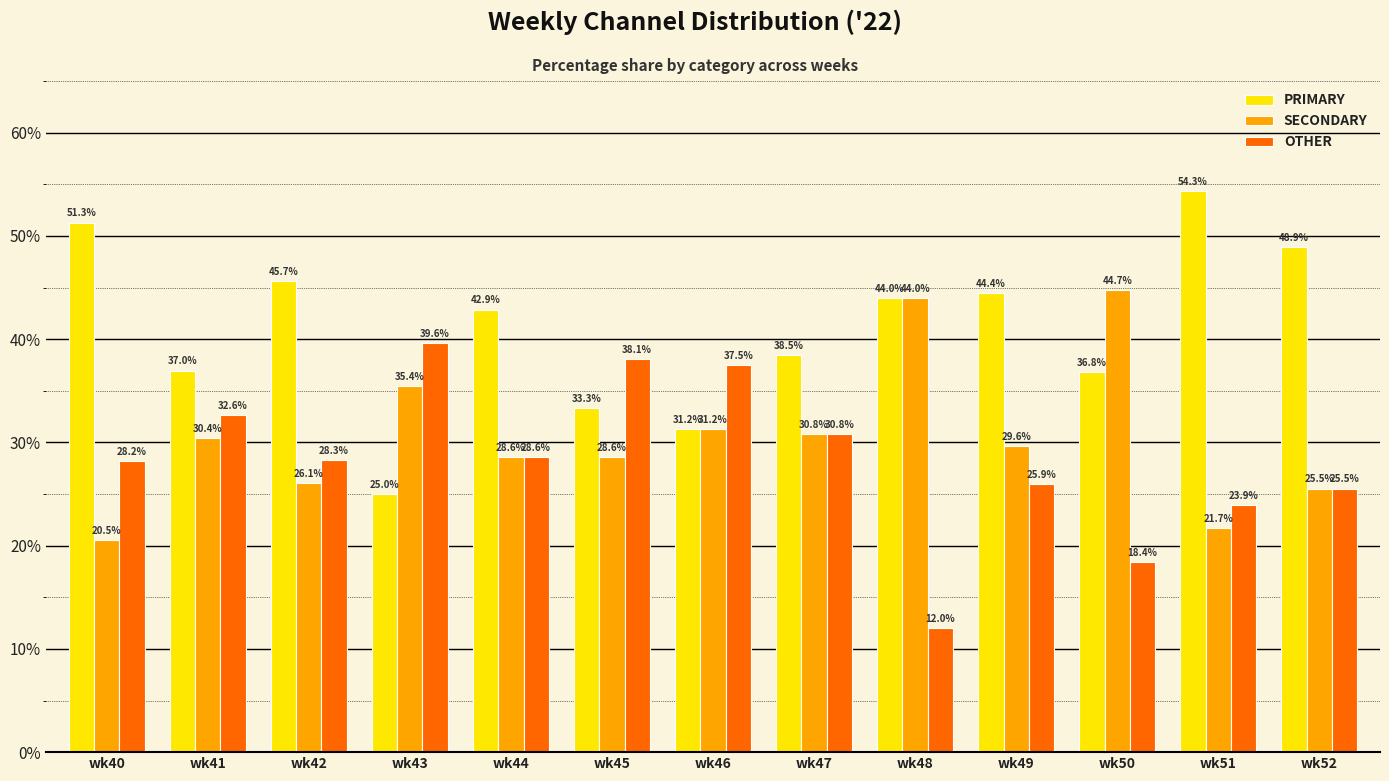

Which series has the largest range (max minus min)?

PRIMARY